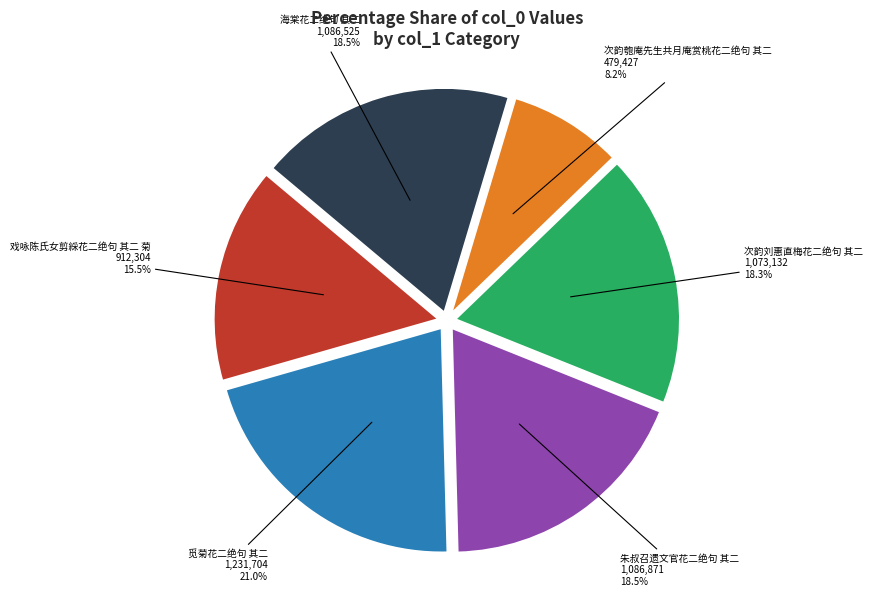

Is it true that 朱叔召遗文官花二绝句 其二 is 11% of the pie?

False